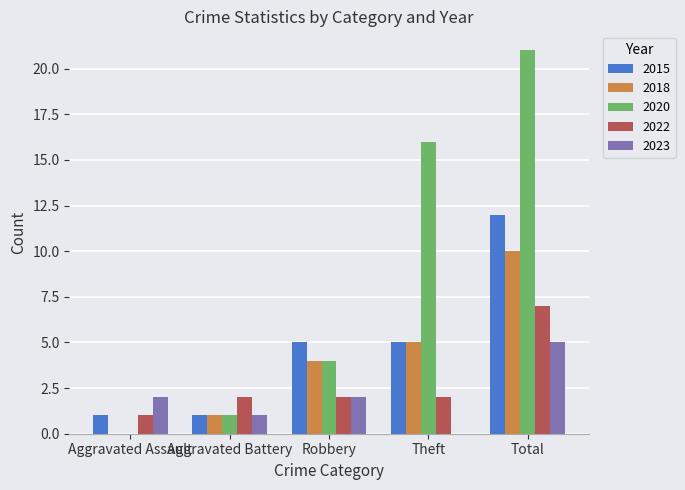

What are all the series names shown in the legend?

2015, 2018, 2020, 2022, 2023